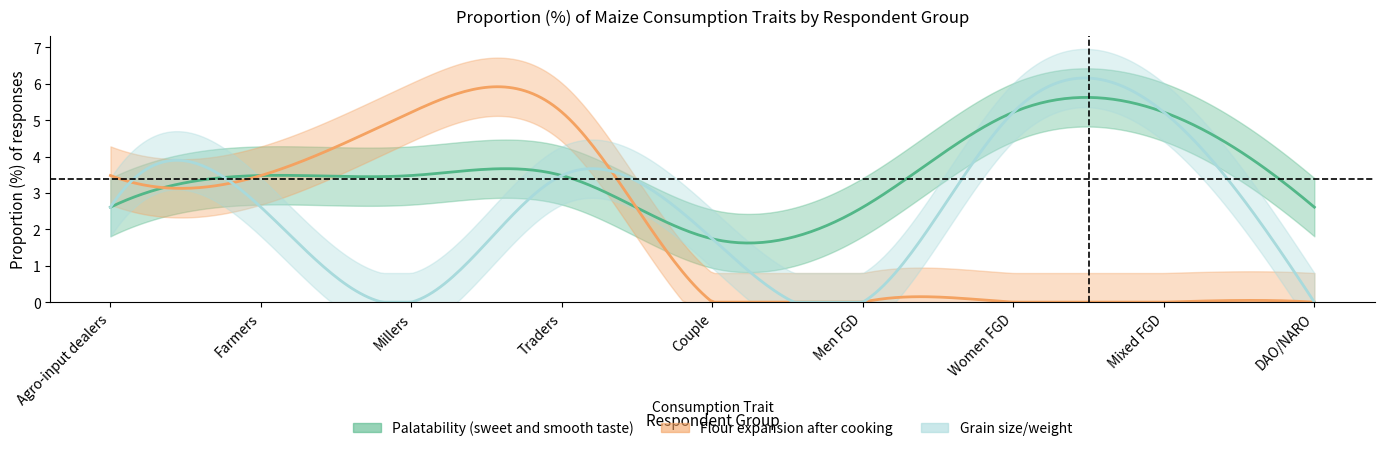

What is the average value of the Palatability (sweet and smooth taste) series?

3.4